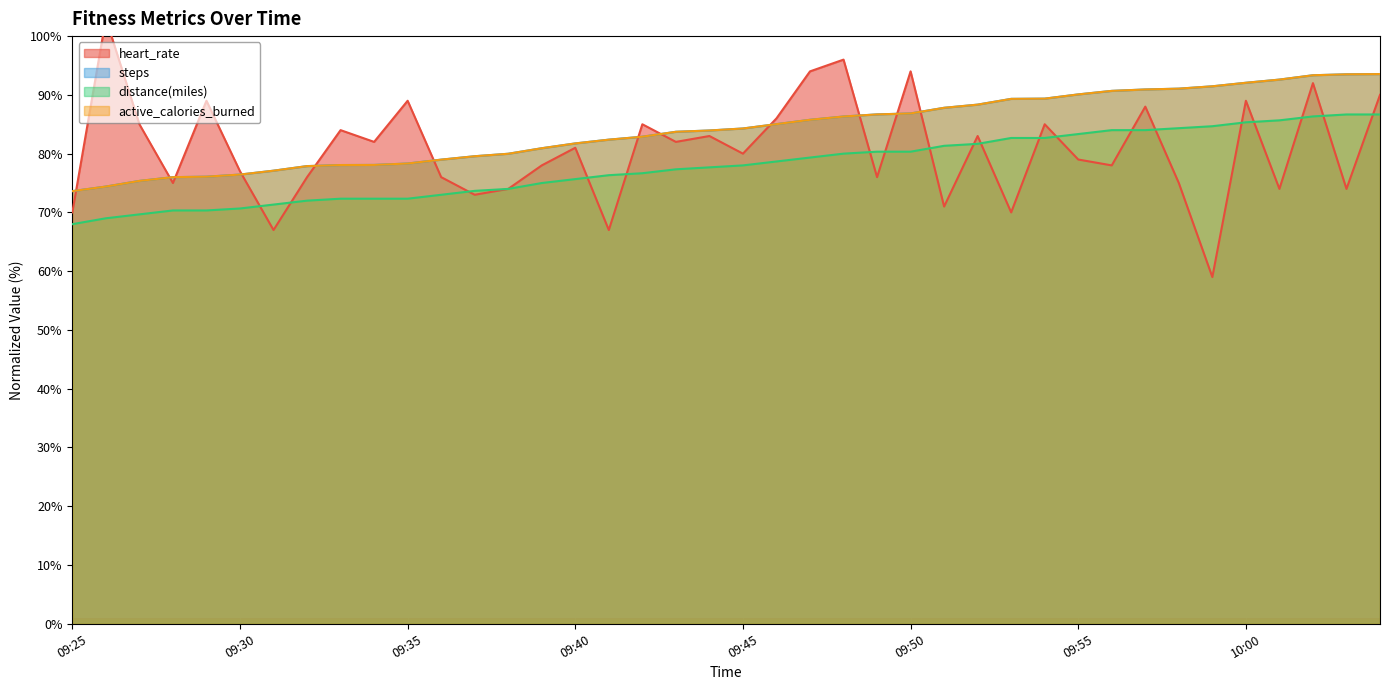

Reading left to right, what are all the values shown in this chart?

heart_rate: 09:25=70.0	09:26=103.0	09:27=85.0	09:28=75.0	09:29=89.0	09:30=77.0	09:31=67.0	09:32=76.0	09:33=84.0	09:34=82.0	09:35=89.0	09:36=76.0	09:37=73.0	09:38=74.0	09:39=78.0	09:40=81.0	09:41=67.0	09:42=85.0	09:43=82.0	09:44=83.0	09:45=80.0	09:46=86.0	09:47=94.0	09:48=96.0	09:49=76.0	09:50=94.0	09:51=71.0	09:52=83.0	09:53=70.0	09:54=85.0	09:55=79.0	09:56=78.0	09:57=88.0	09:58=75.0	09:59=59.0	10:00=89.0	10:01=74.0	10:02=92.0	10:03=74.0	10:04=90.0
steps: 09:25=73.6	09:26=74.4	09:27=75.4	09:28=76.0	09:29=76.1	09:30=76.4	09:31=77.1	09:32=77.9	09:33=78.1	09:34=78.1	09:35=78.3	09:36=79.0	09:37=79.6	09:38=80.0	09:39=80.9	09:40=81.7	09:41=82.4	09:42=82.9	09:43=83.7	09:44=83.9	09:45=84.3	09:46=85.0	09:47=85.8	09:48=86.3	09:49=86.7	09:50=86.8	09:51=87.8	09:52=88.3	09:53=89.3	09:54=89.4	09:55=90.1	09:56=90.7	09:57=90.9	09:58=91.1	09:59=91.5	10:00=92.1	10:01=92.6	10:02=93.3	10:03=93.5	10:04=93.5
distance(miles): 09:25=68.0	09:26=69.0	09:27=69.7	09:28=70.3	09:29=70.3	09:30=70.7	09:31=71.3	09:32=72.0	09:33=72.3	09:34=72.3	09:35=72.3	09:36=73.0	09:37=73.7	09:38=74.0	09:39=75.0	09:40=75.7	09:41=76.3	09:42=76.7	09:43=77.3	09:44=77.7	09:45=78.0	09:46=78.7	09:47=79.3	09:48=80.0	09:49=80.3	09:50=80.3	09:51=81.3	09:52=81.7	09:53=82.7	09:54=82.7	09:55=83.3	09:56=84.0	09:57=84.0	09:58=84.3	09:59=84.7	10:00=85.3	10:01=85.7	10:02=86.3	10:03=86.7	10:04=86.7
active_calories_burned: 09:25=73.6	09:26=74.4	09:27=75.4	09:28=76.0	09:29=76.1	09:30=76.4	09:31=77.1	09:32=77.9	09:33=78.1	09:34=78.1	09:35=78.3	09:36=79.0	09:37=79.6	09:38=80.0	09:39=80.9	09:40=81.7	09:41=82.4	09:42=82.9	09:43=83.7	09:44=83.9	09:45=84.3	09:46=85.0	09:47=85.8	09:48=86.3	09:49=86.7	09:50=86.8	09:51=87.8	09:52=88.3	09:53=89.3	09:54=89.4	09:55=90.1	09:56=90.7	09:57=90.9	09:58=91.1	09:59=91.5	10:00=92.1	10:01=92.6	10:02=93.3	10:03=93.5	10:04=93.5